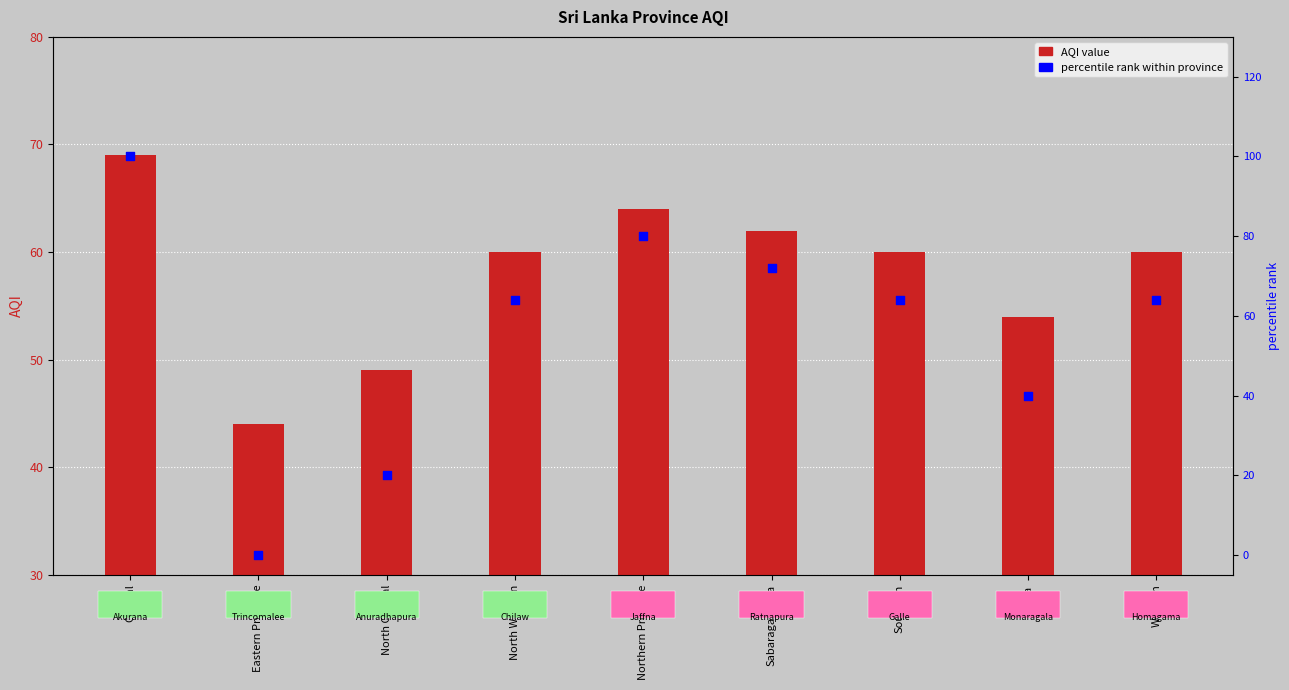

Which series contains the lowest Y value?

percentile rank within province